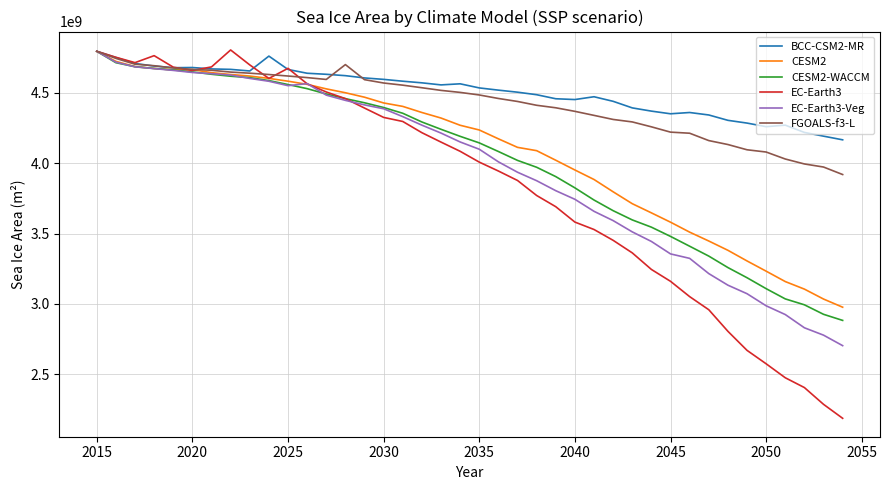

What are all the series names shown in the legend?

BCC-CSM2-MR, CESM2, CESM2-WACCM, EC-Earth3, EC-Earth3-Veg, FGOALS-f3-L